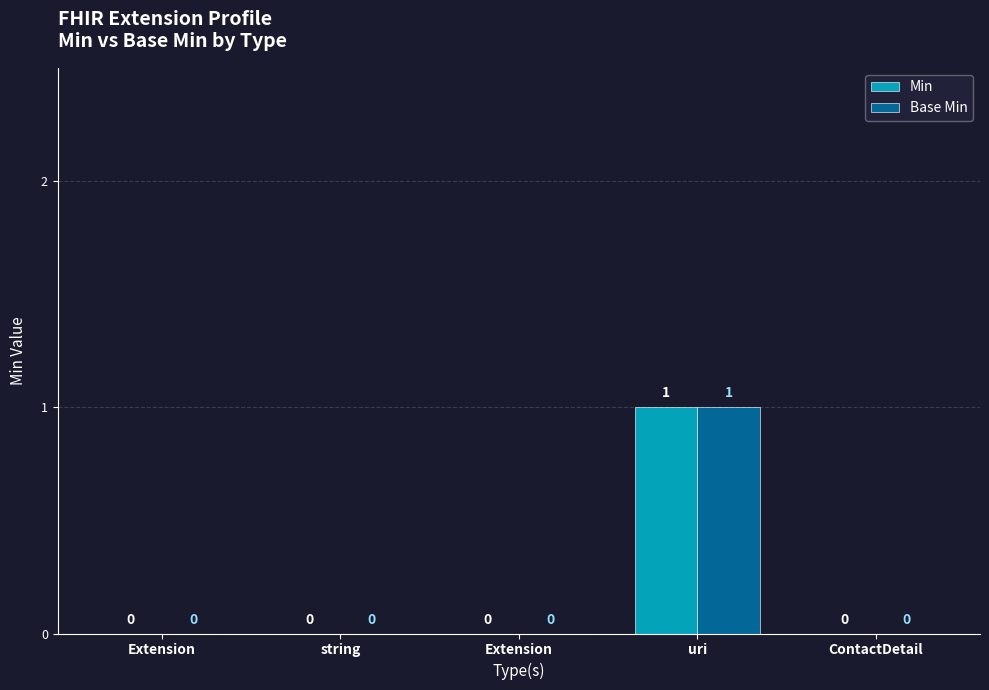

Reading right to left, extract all data points from this chart.

Min: 0	1	0	0	0
Base Min: 0	1	0	0	0